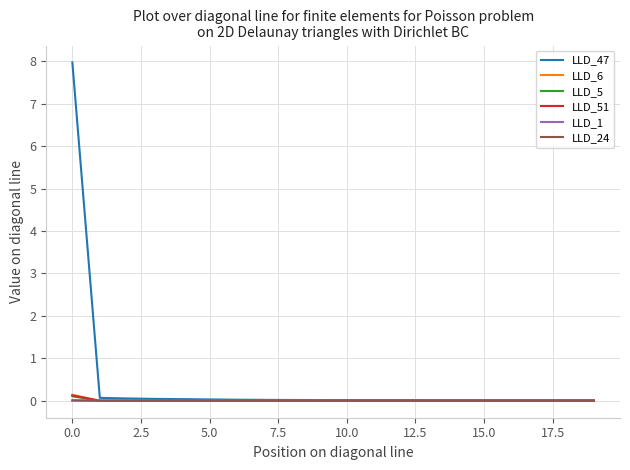

What is the greatest value displayed?

8.0